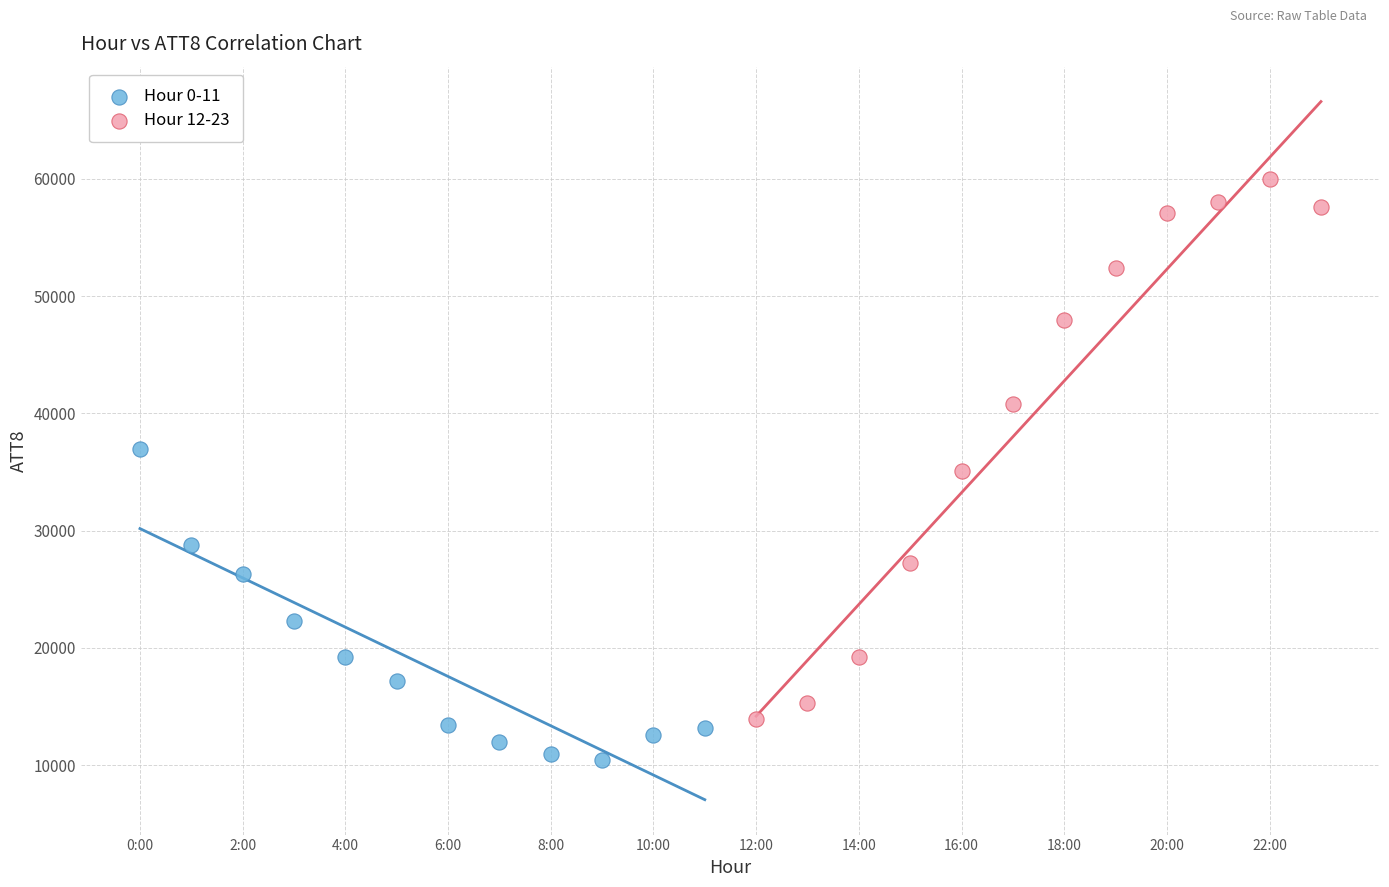

Which series contains the lowest Y value?

Hour 0-11